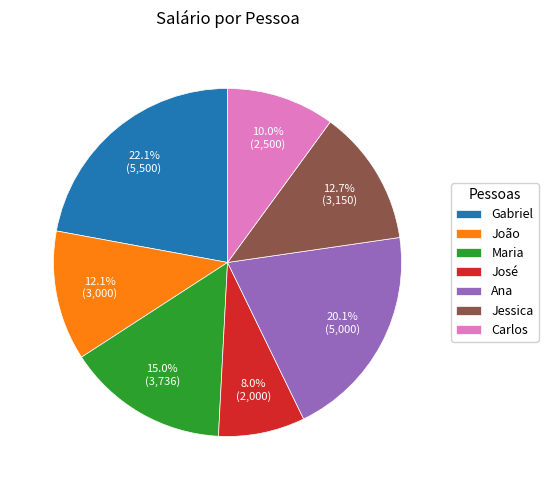

True or false: João accounts for 23% of the total.

False